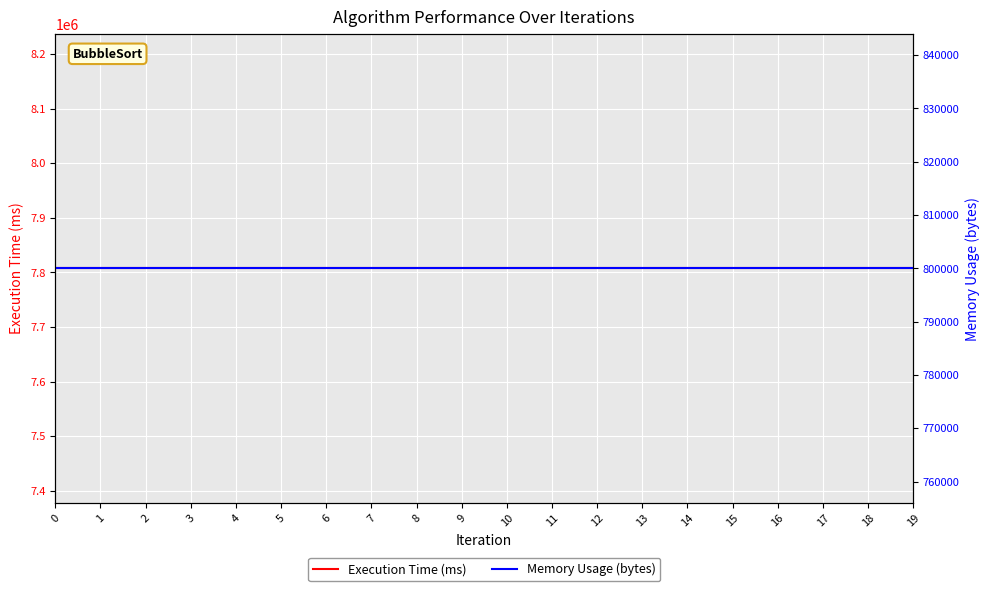

True or false: Execution Time (ms) and Memory Usage (bytes) cross at least once.

False